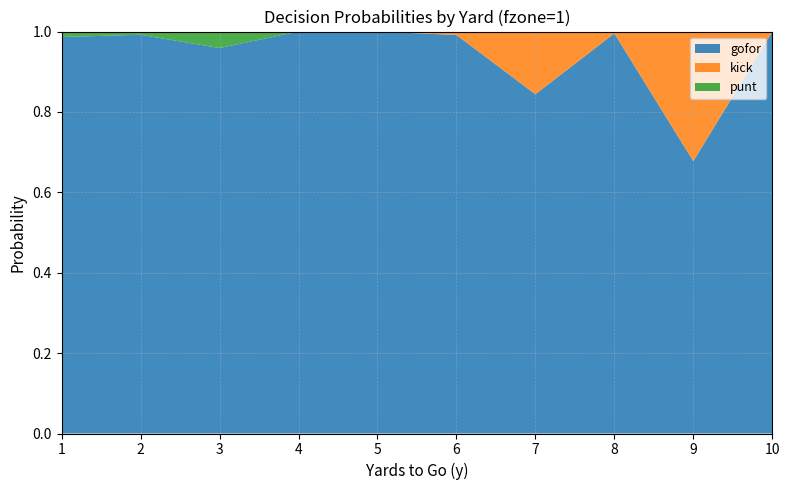

Reading left to right, what are all the values shown in this chart?

gofor: 1.0	1.0	1.0	1.0	1.0	1.0	0.8	1.0	0.7	1.0
kick: 0.0	0.0	0.0	0.0	0.0	0.0	0.2	0.0	0.3	0.0
punt: 0.0	0.0	0.0	0.0	0.0	0.0	0.0	0.0	0.0	0.0